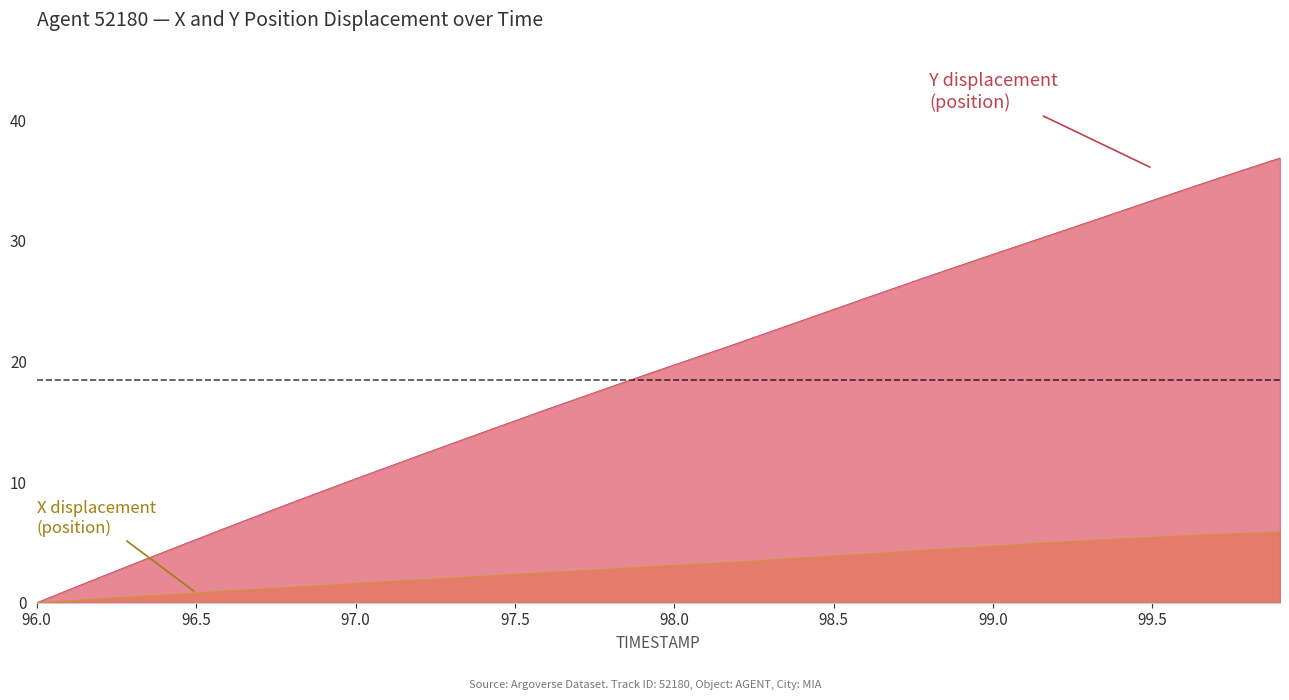

What is the greatest value displayed?

36.9